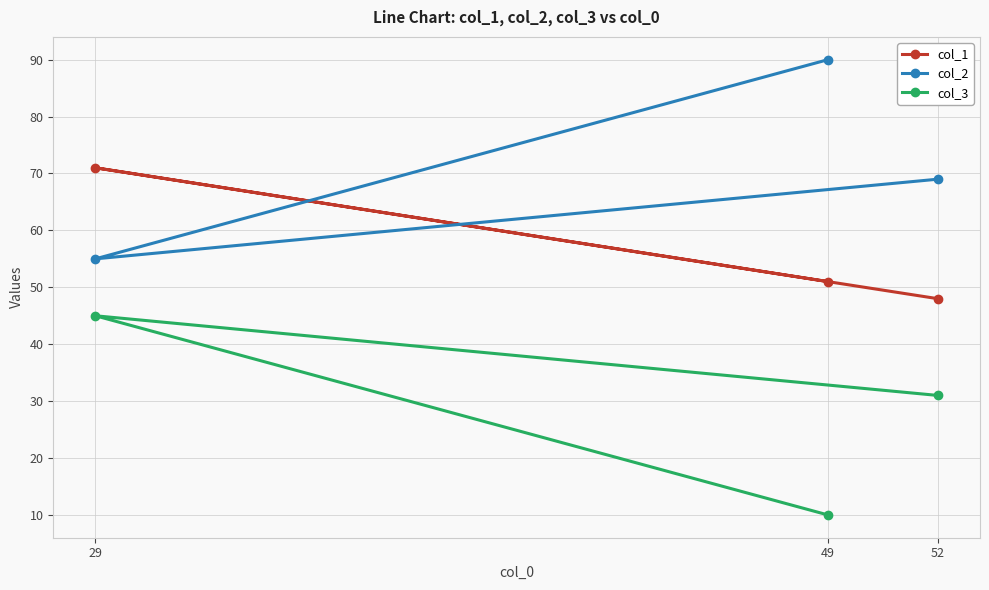

At 29, list the series in order from largest to smallest.

col_1, col_2, col_3